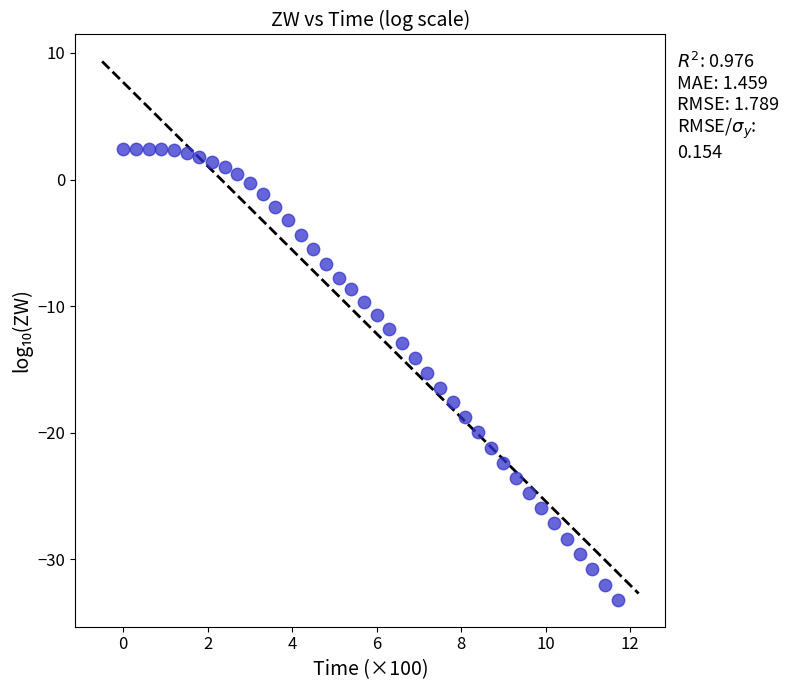

What is the range of X values (max minus min)?

11.7